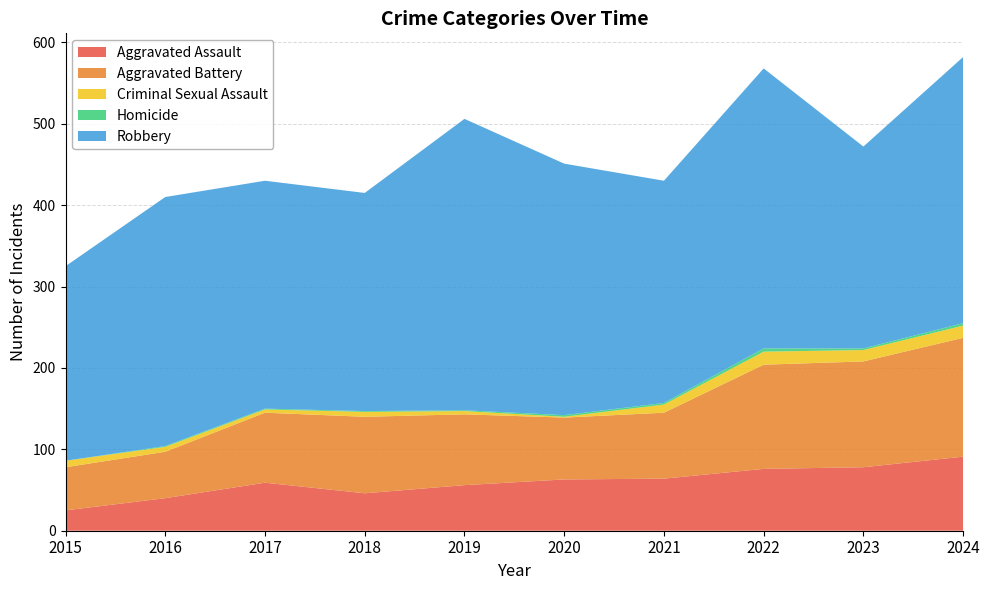

Reading left to right, transcribe all the data shown in this chart.

Aggravated Assault: 2015=25	2016=40	2017=59	2018=46	2019=56	2020=63	2021=64	2022=76	2023=78	2024=91
Aggravated Battery: 2015=53	2016=57	2017=86	2018=94	2019=87	2020=76	2021=81	2022=128	2023=130	2024=146
Criminal Sexual Assault: 2015=8	2016=6	2017=4	2018=6	2019=4	2020=1	2021=10	2022=16	2023=14	2024=15
Homicide: 2015=0	2016=1	2017=1	2018=1	2019=1	2020=2	2021=2	2022=4	2023=2	2024=3
Robbery: 2015=239	2016=306	2017=280	2018=268	2019=358	2020=309	2021=273	2022=344	2023=248	2024=327